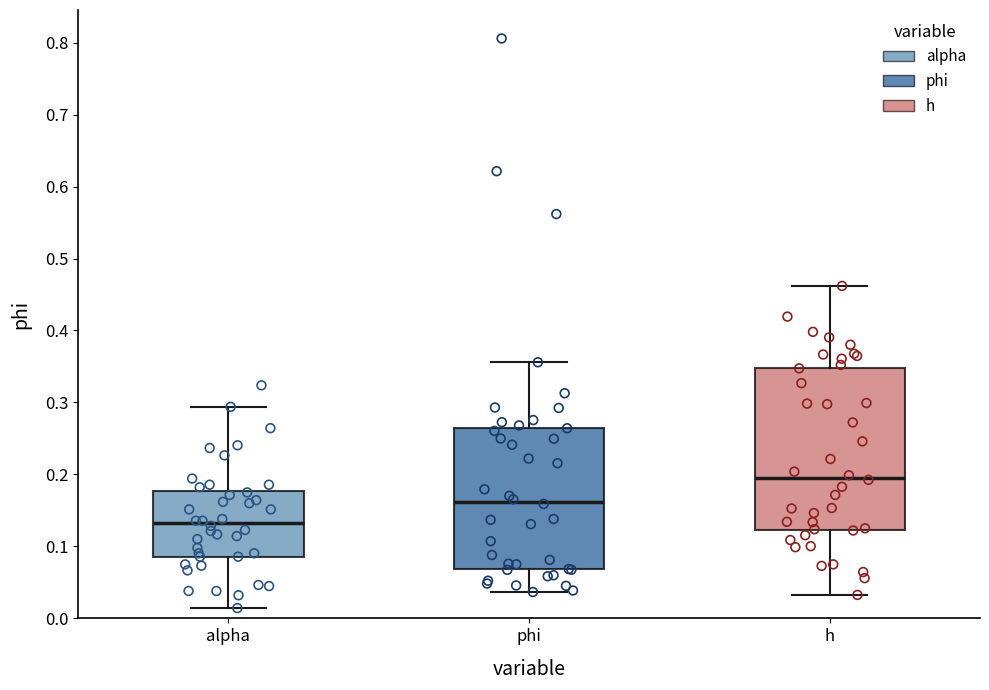

Where does the lower whisker of the box for phi end on the y-axis? The values are not printed on the chart, so give them approximately, as read against the axis.

0.04